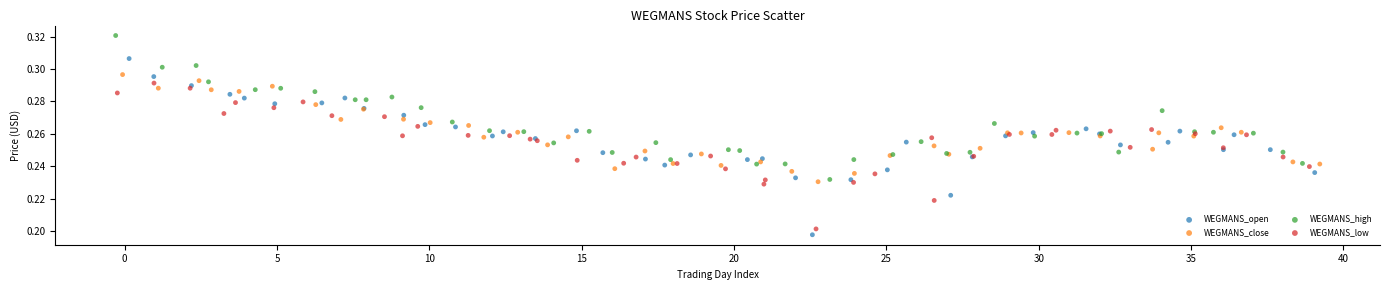

Which series contains the highest Y value?

WEGMANS_high